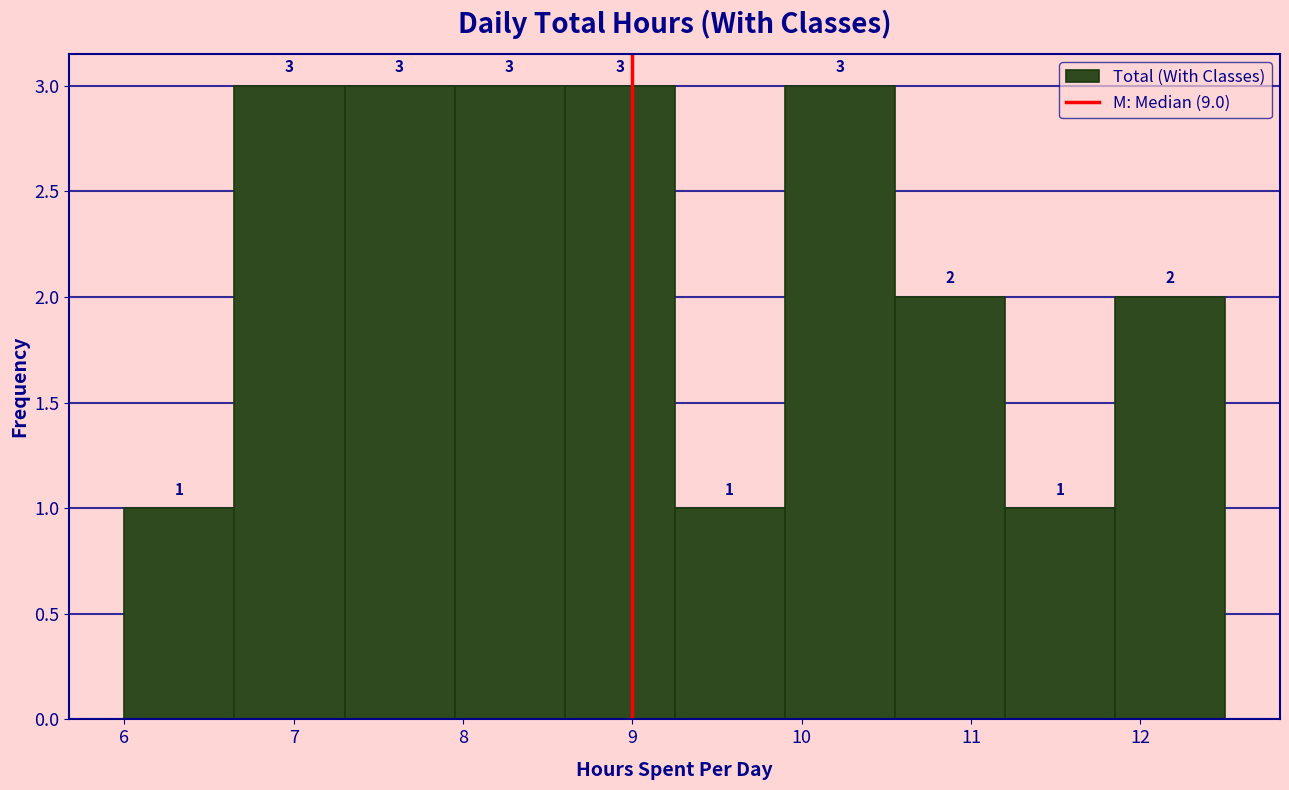

Reading left to right, transcribe this chart: for each bar, give the range it covers on the x-axis and its height. The bar edges are not printed on the chart, so give them approximately, as read against the axis.

6.00 to 6.65: 1
6.65 to 7.30: 3
7.30 to 7.95: 3
7.95 to 8.60: 3
8.60 to 9.25: 3
9.25 to 9.90: 1
9.90 to 10.55: 3
10.55 to 11.20: 2
11.20 to 11.85: 1
11.85 to 12.50: 2